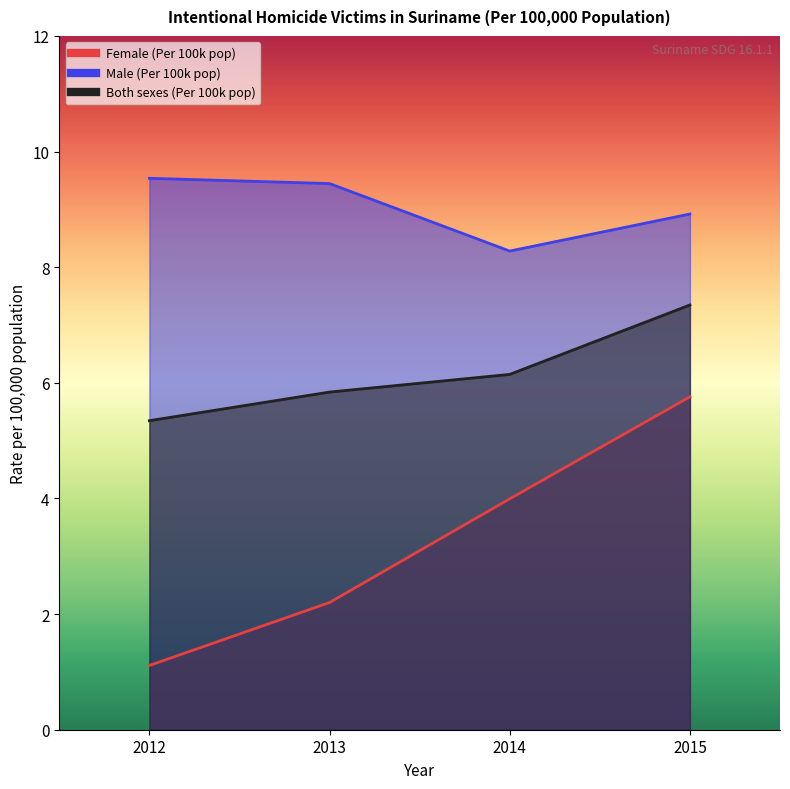

Is the value of Male (Per 100k pop) at 2012 greater than the value of Both sexes (Per 100k pop) at 2015?

Yes